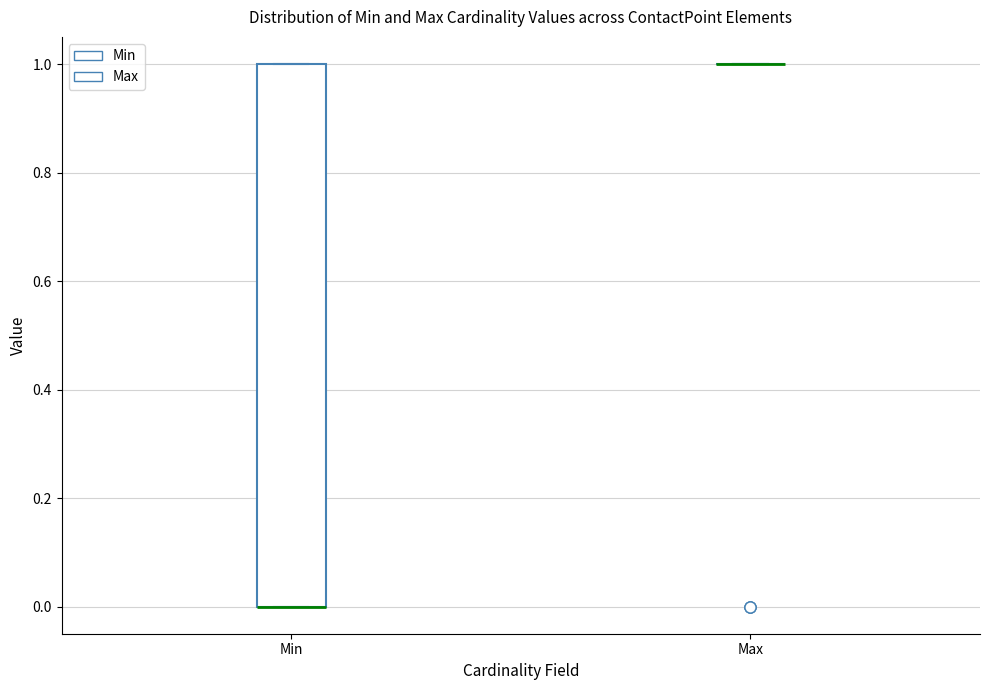

Where is the upper edge of the box for Min on the y-axis? The values are not printed on the chart, so give them approximately, as read against the axis.

1